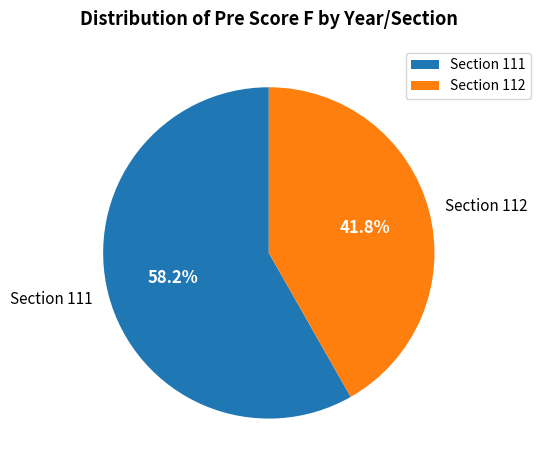

How many segments does this pie chart have?

2